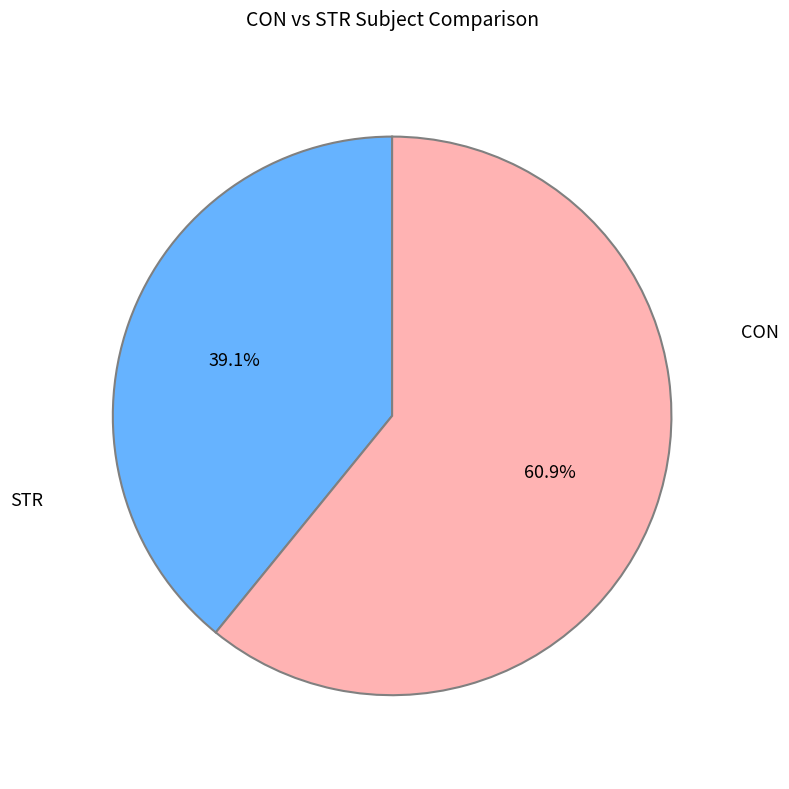

Does any single category account for the majority?

Yes